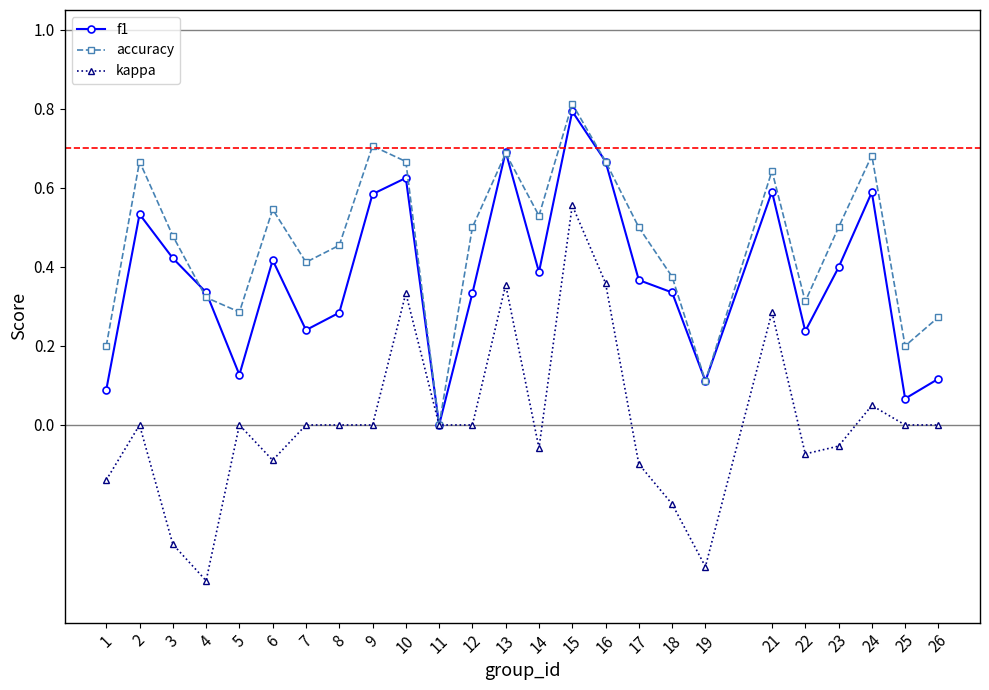

At which category is the sum across all series the highest?

15